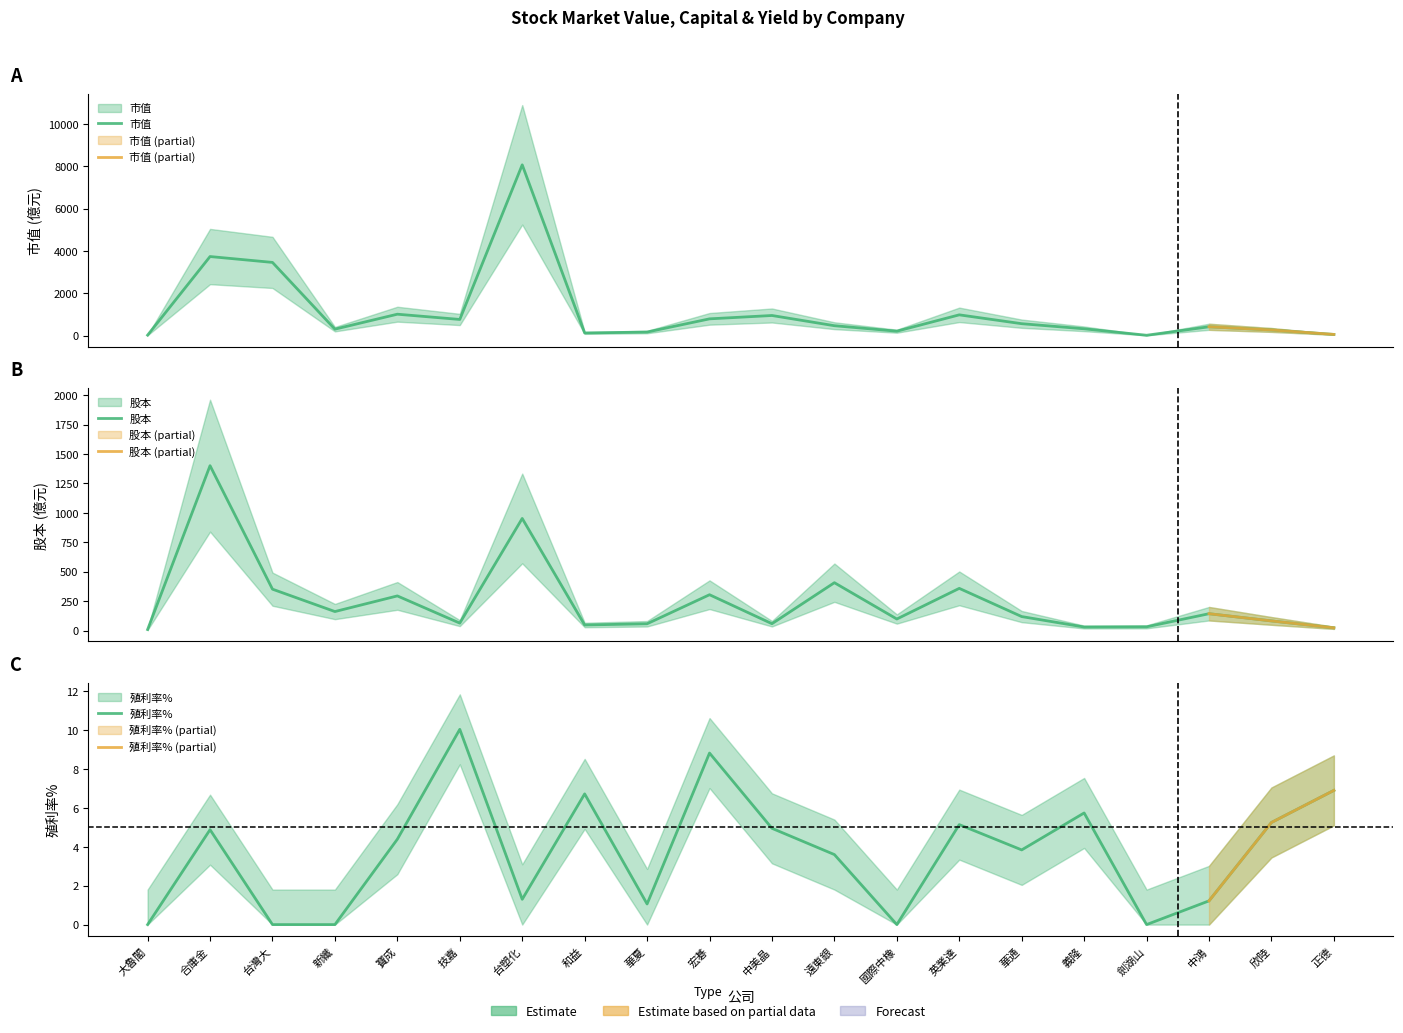

What are all the series names shown in the legend?

市值, 股本, 殖利率%